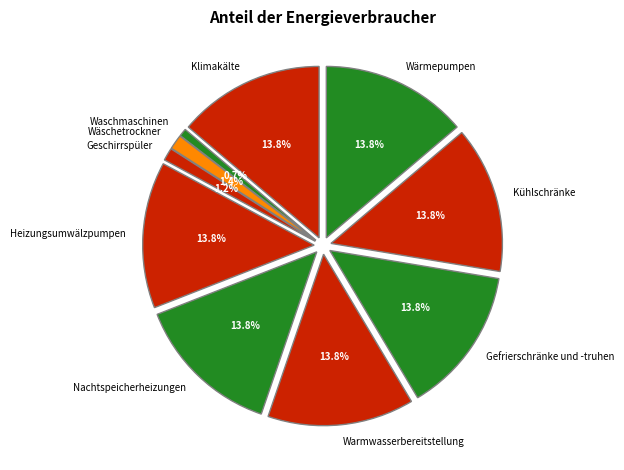

To the nearest percent, what is the difference between the Wäschetrockner and Heizungsumwälzpumpen slice percentages?

12%